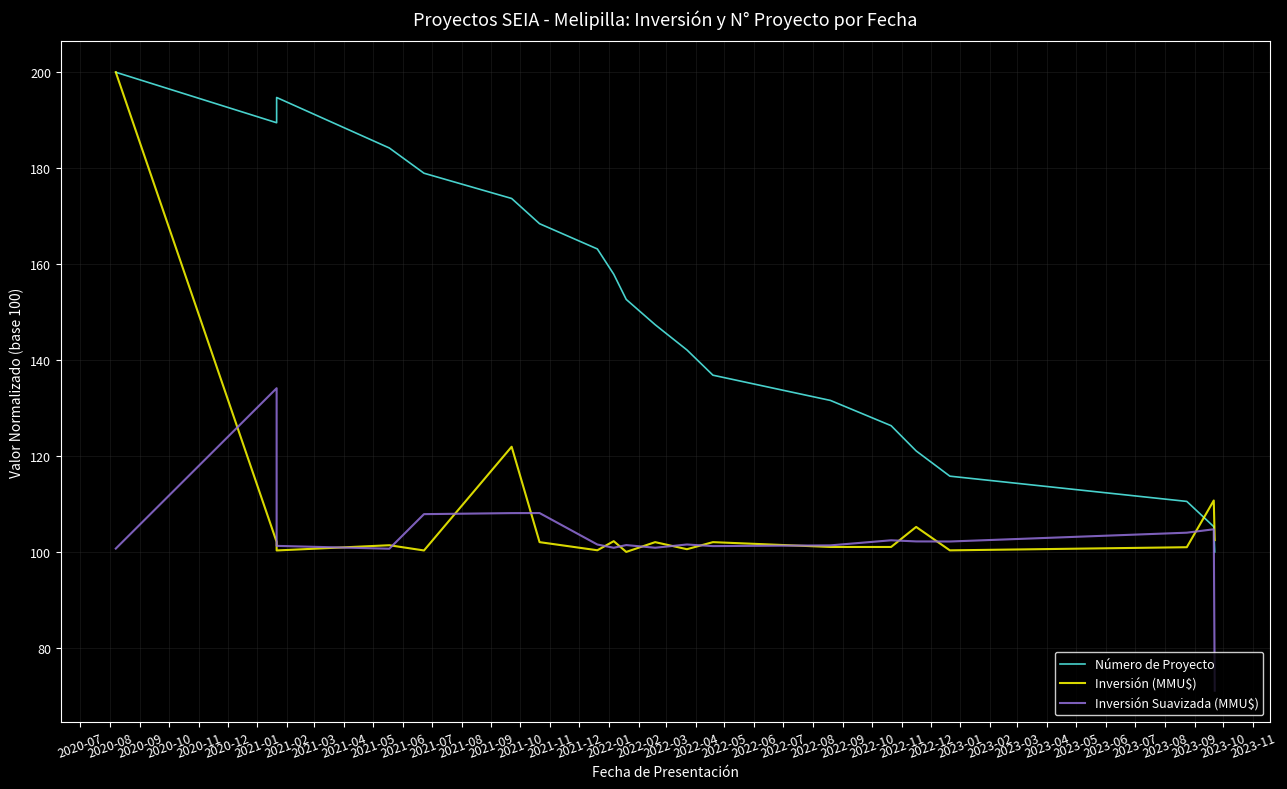

Is the value of Inversión (MMU$) at 2020-07 greater than the value of Inversión Suavizada (MMU$) at 2021-10?

Yes